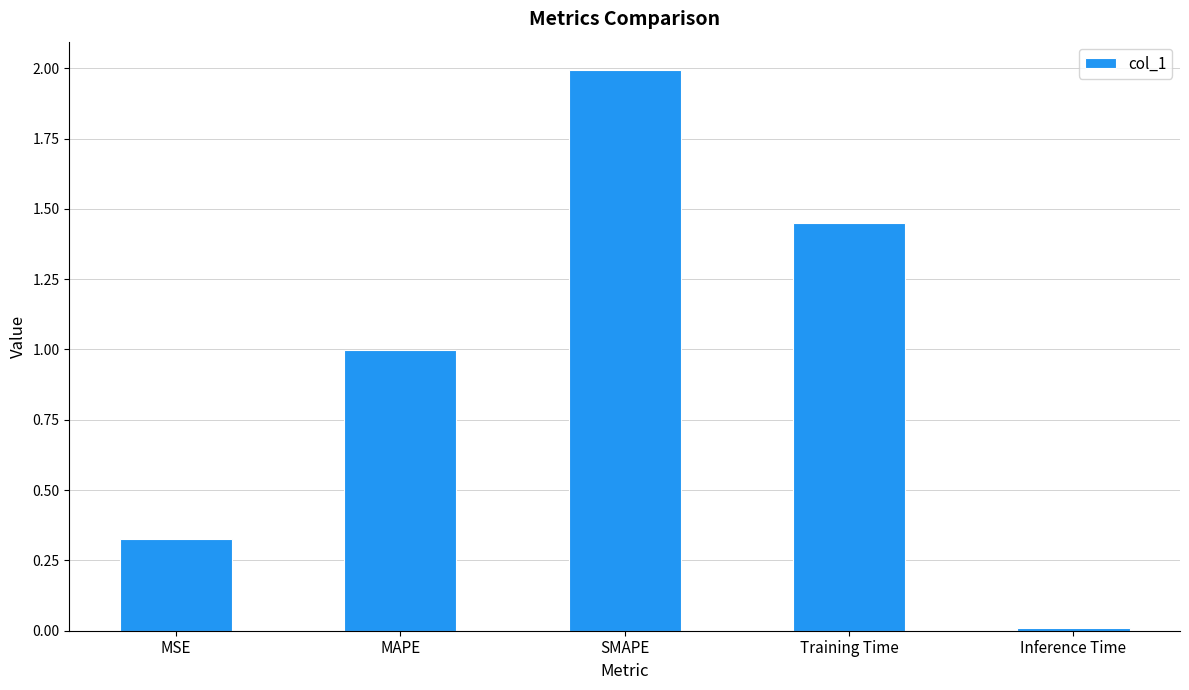

What is the difference between the maximum and second lowest values?

1.7